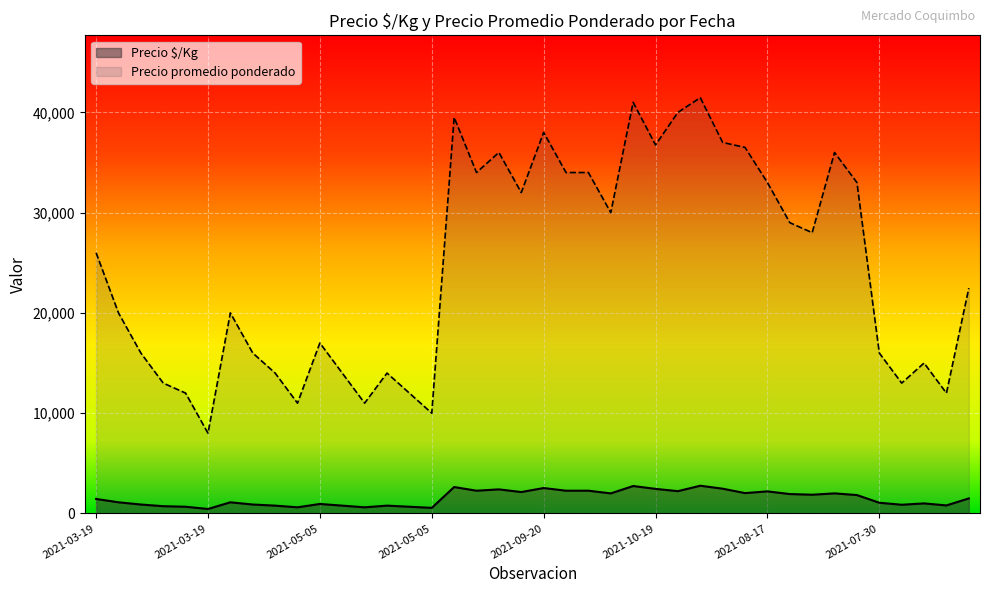

Reading left to right, transcribe all the data shown in this chart.

Precio $/Kg: 1444	1111	889	722	667	444	1111	889	778	611	944	778	611	778	667	556	2633	2267	2400	2133	2533	2267	2267	2000	2733	2450	2222	2764	2467	2028	2200	1933	1867	2000	1833	1067	867	1000	800	1498
Precio promedio ponderado: 26000	20000	16000	13000	12000	8000	20000	16000	14000	11000	17000	14000	11000	14000	12000	10000	39500	34000	36000	32000	38000	34000	34000	30000	41000	36750	40000	41462	37000	36500	33000	29000	28000	36000	33000	16000	13000	15000	12000	22467